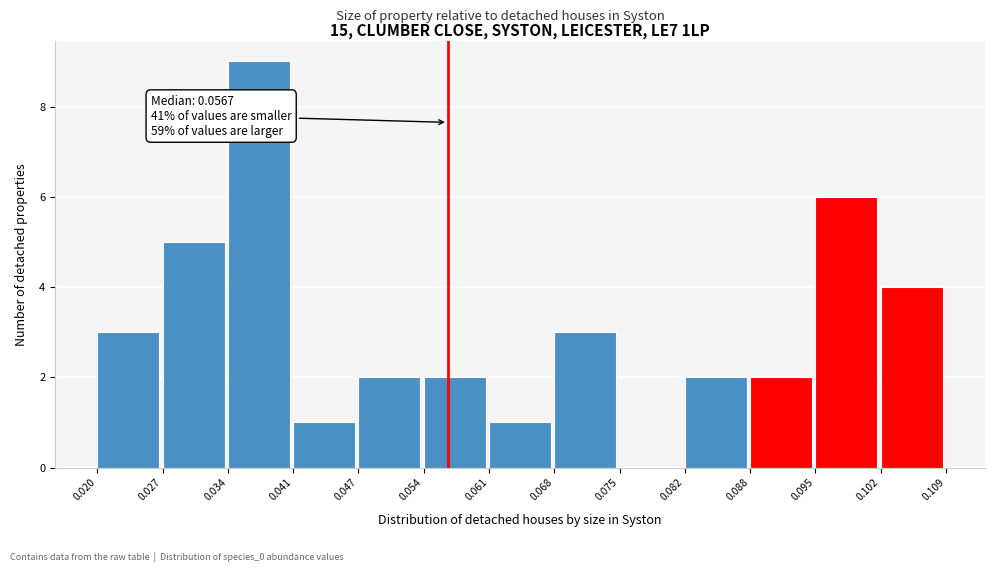

Which range on the x-axis has the tallest bar?

0.034 to 0.041